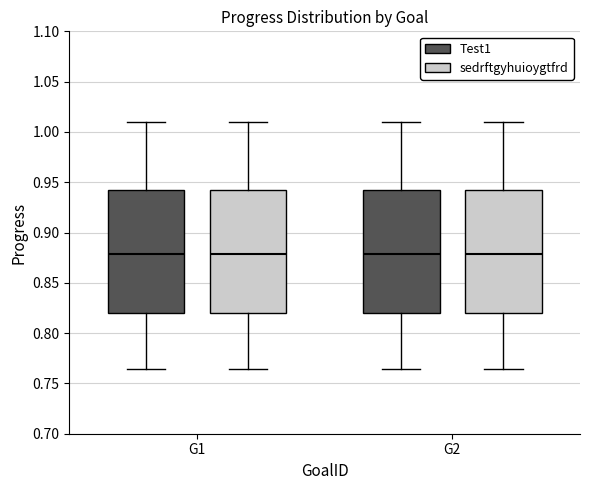

Reading left to right, transcribe this box plot: for each box, give where its median line is, the range the box spans, and where its two whiskers end, as read against the y-axis. The values are not printed on the chart, so give them approximately, as read against the axis.

G1 (Test1): median 0.880, box 0.820 to 0.940, whiskers 0.765 to 1.010
G1 (sedrftgyhuioygtfrd): median 0.880, box 0.820 to 0.940, whiskers 0.765 to 1.010
G2 (Test1): median 0.880, box 0.820 to 0.940, whiskers 0.765 to 1.010
G2 (sedrftgyhuioygtfrd): median 0.880, box 0.820 to 0.940, whiskers 0.765 to 1.010